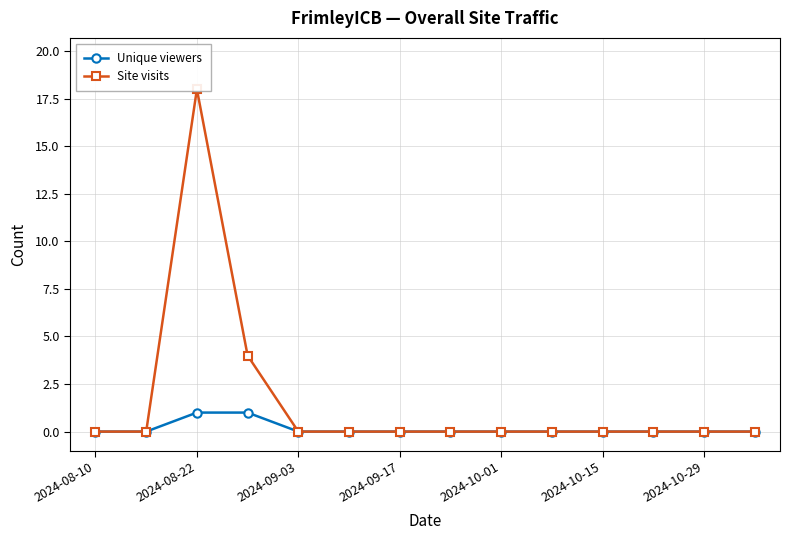

True or false: Site visits and Unique viewers intersect in this chart.

False